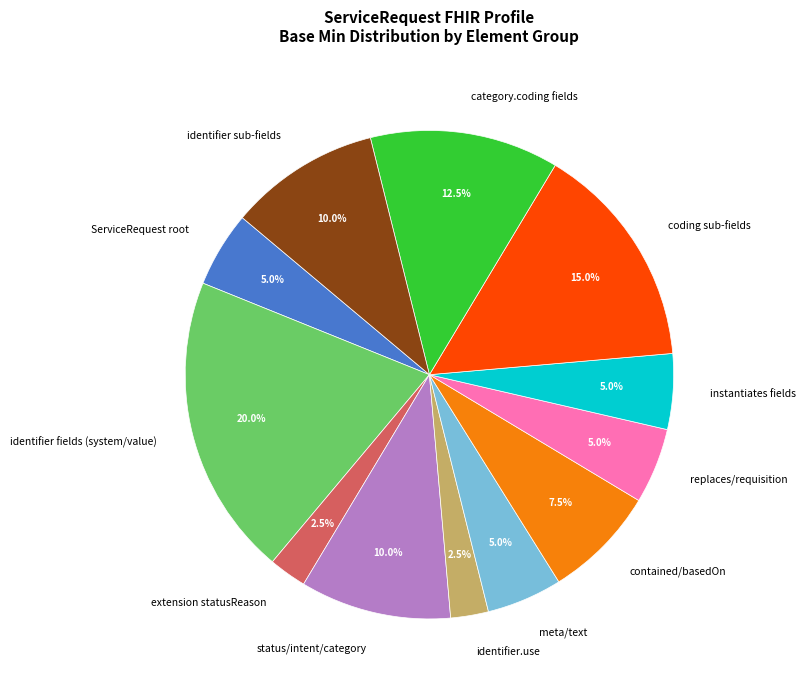

How much of the chart is everything except status/intent/category?

90.0%